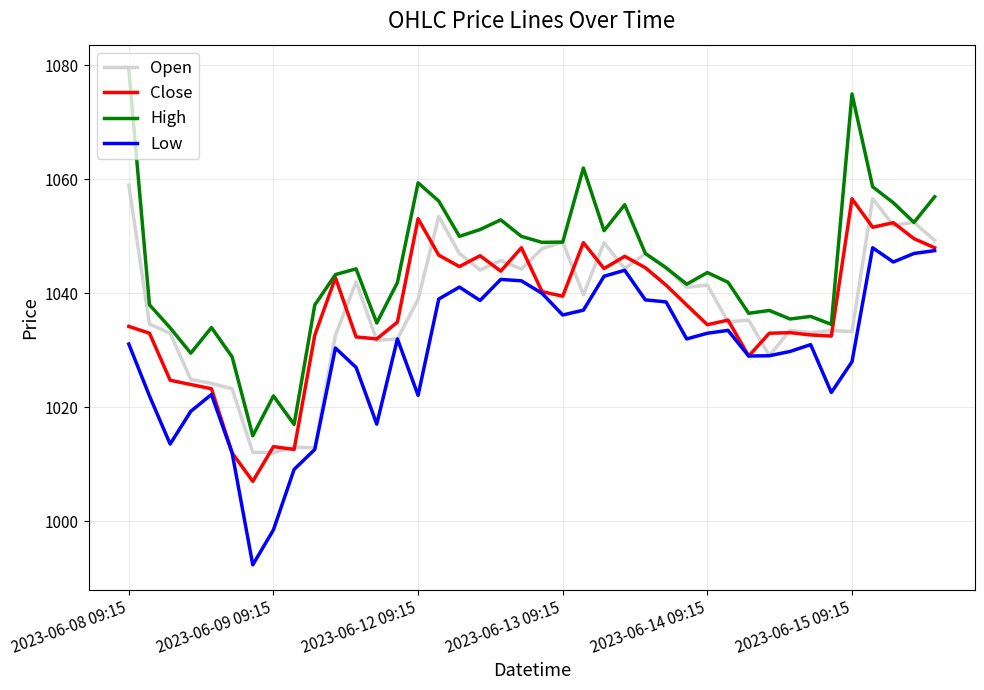

What is the highest value of the Open series?

1059.0